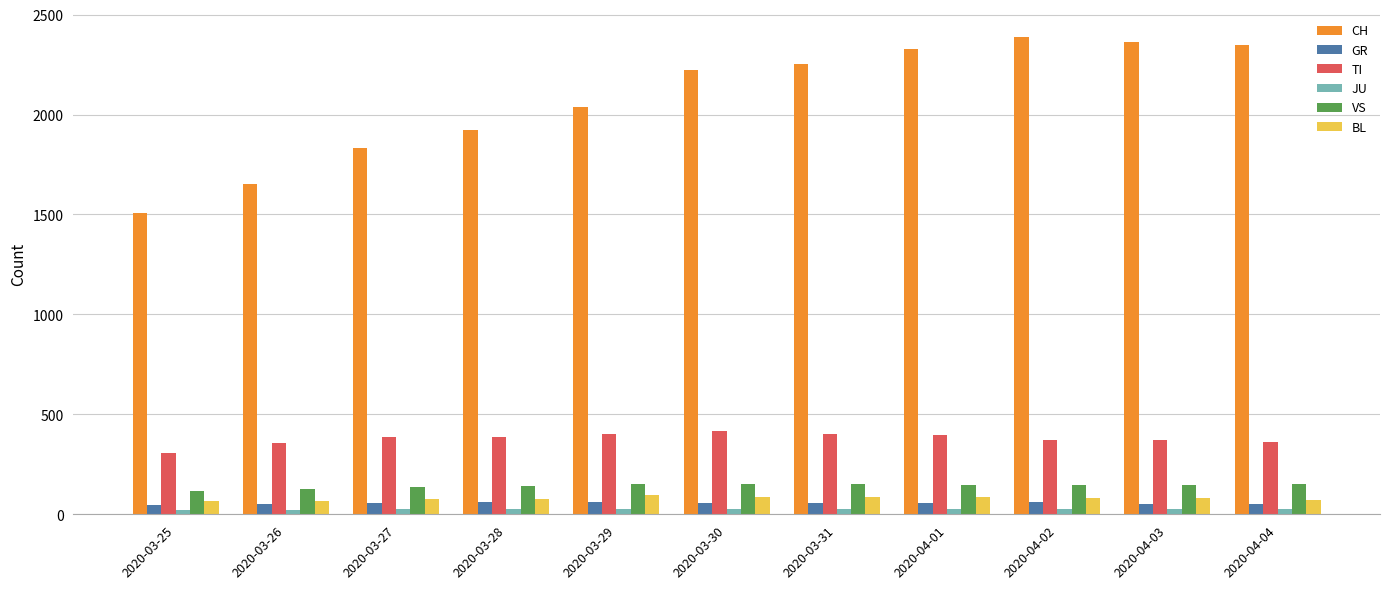

How many groups of bars are there?

11